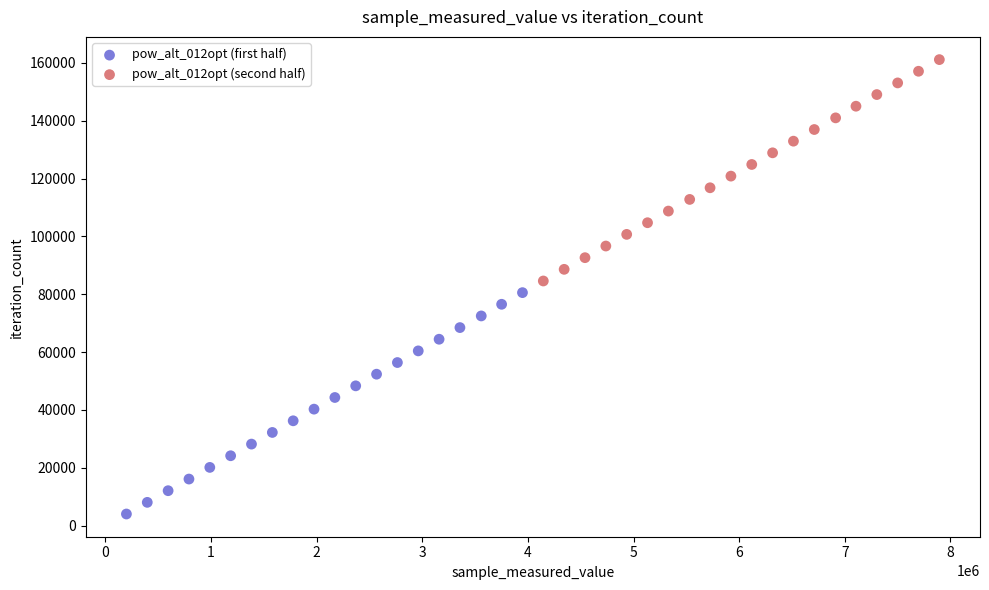

Which series contains the lowest Y value?

pow_alt_012opt (first half)